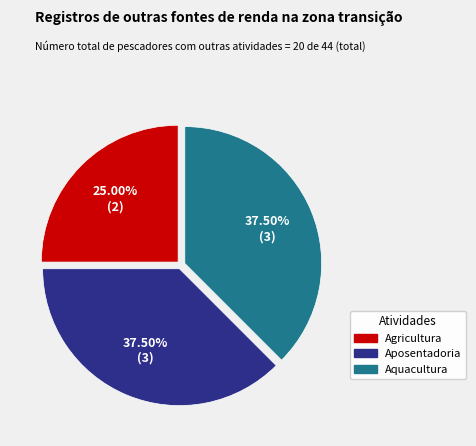

Is there any slice that represents more than half of the pie?

No